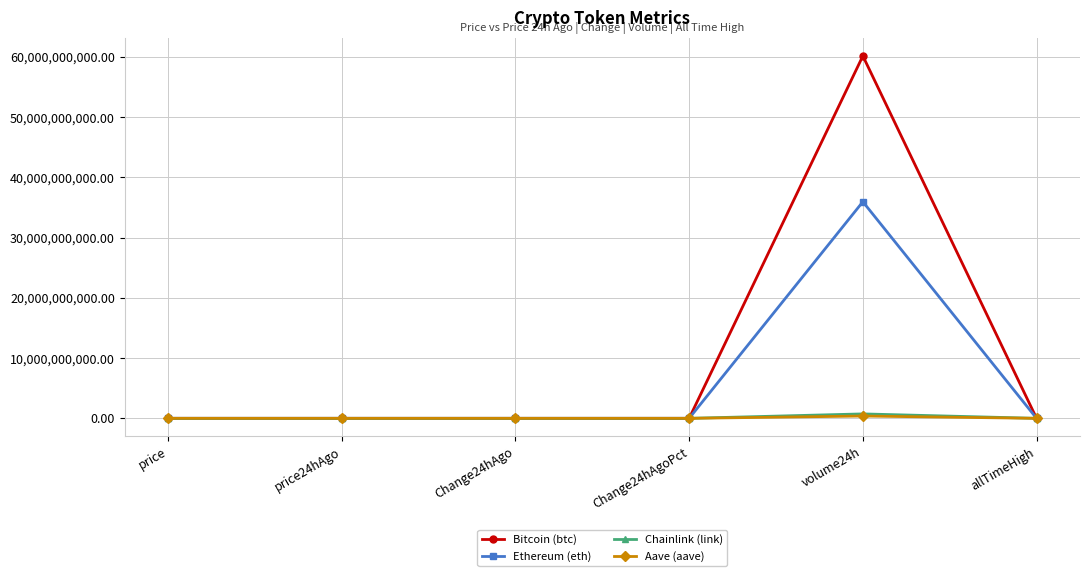

What position from the right is price?

6